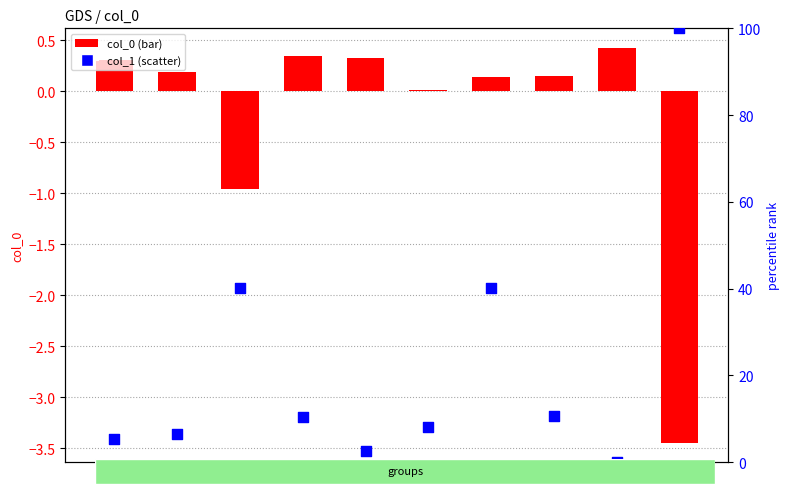

Which series has the largest Y range (max minus min)?

col_1 (normalized)